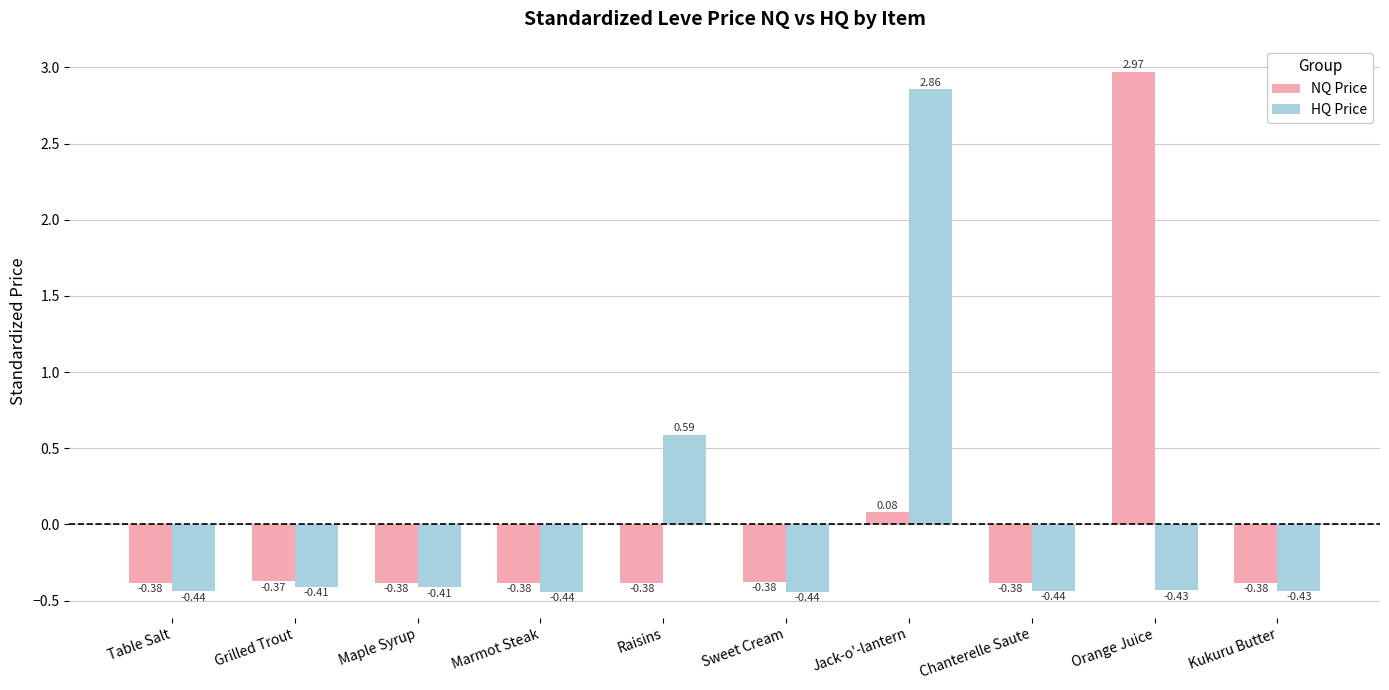

At which category is the sum across all series the highest?

Jack-o'-lantern